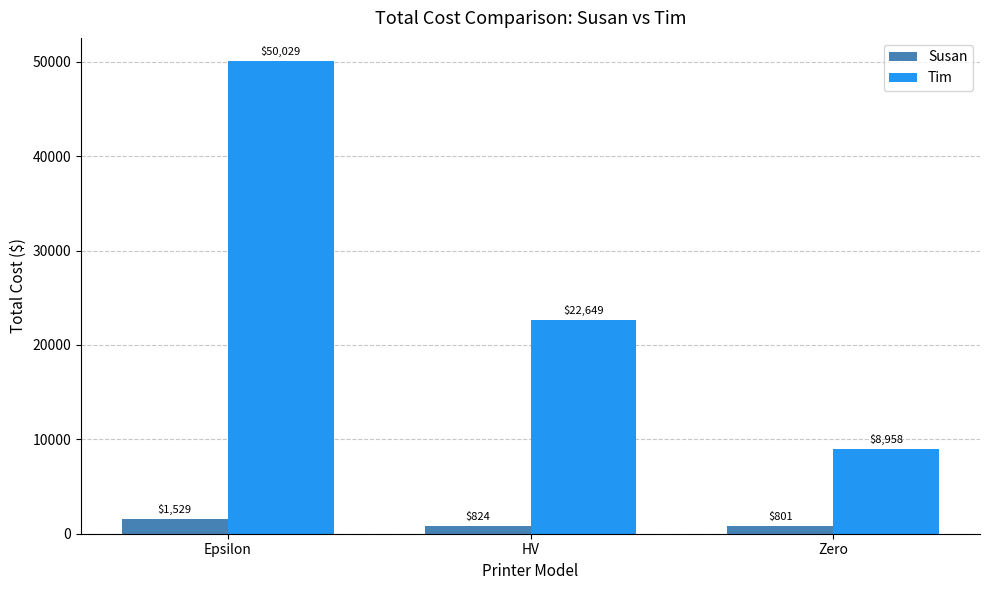

What is the difference between the maximum and minimum values in the Tim series?

41070.9